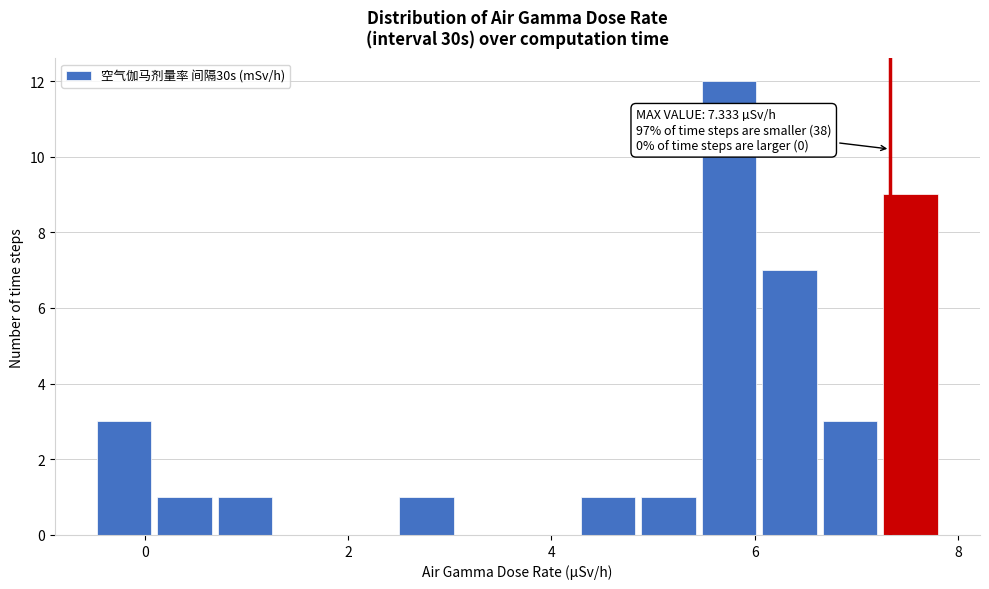

Around what value on the x-axis is the tallest bar? Give the approximate position of its centre, as read against the axis.

5.8